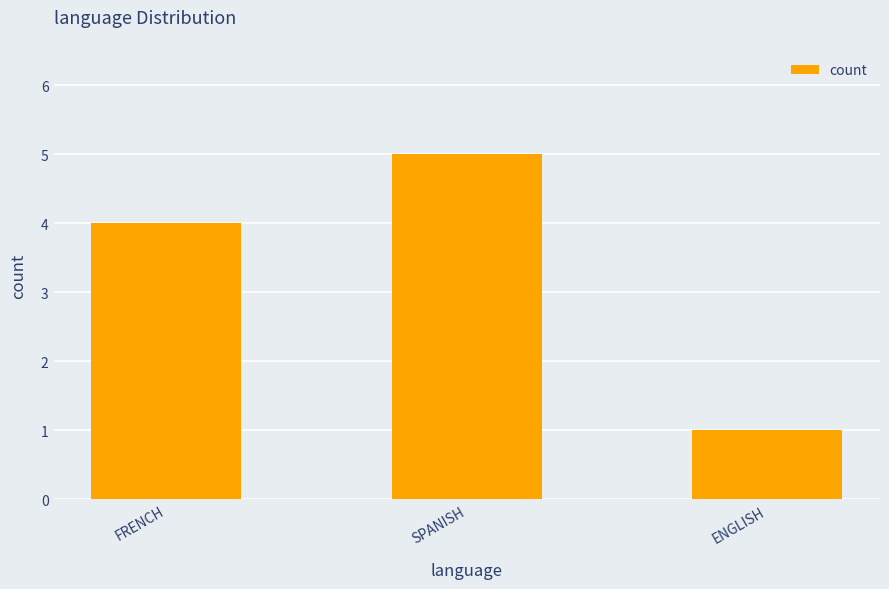

The value at SPANISH is 9. True or false?

False